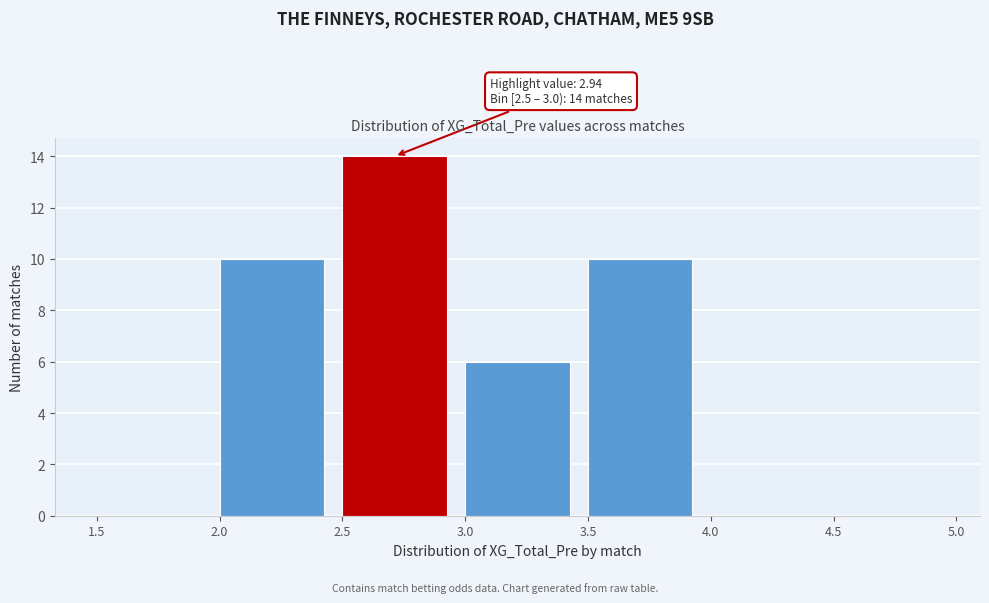

Over which range of the x-axis is the bar tallest?

2.5 to 3.0